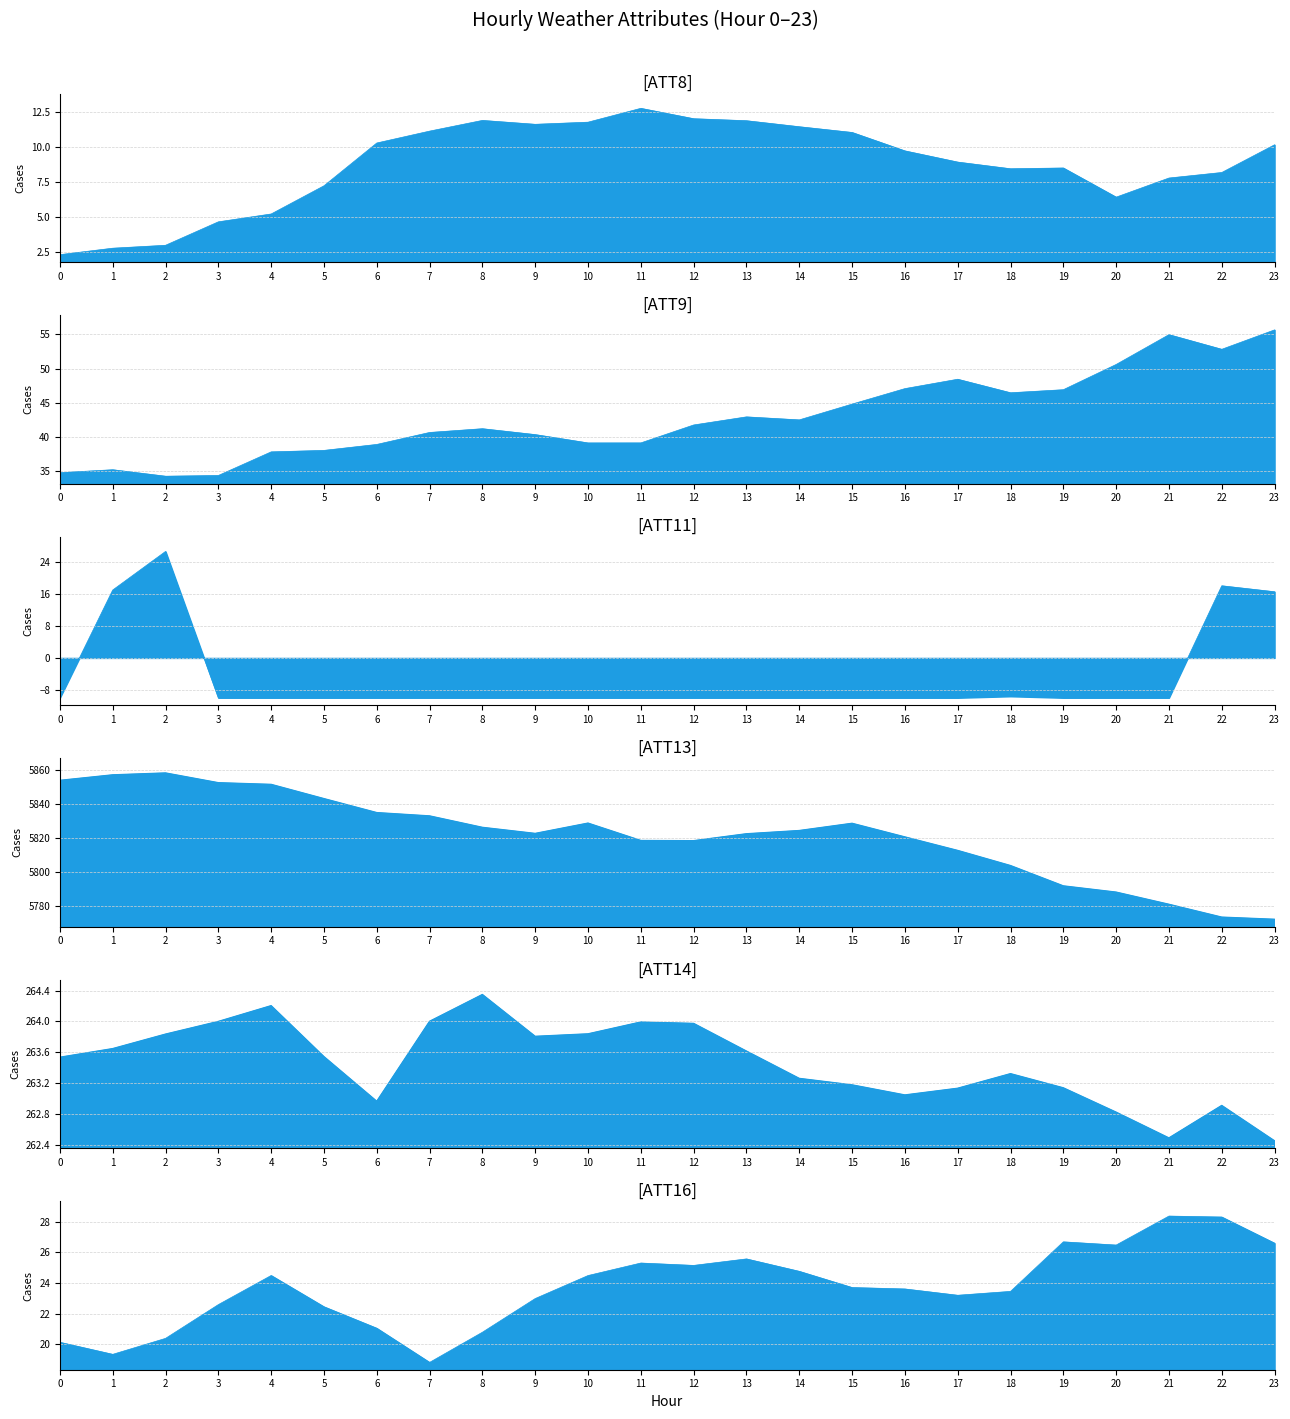

List the labels in order of ATT14 value, smallest first.

23, 21, 20, 22, 6, 16, 17, 19, 15, 14, 18, 0, 5, 13, 1, 9, 2, 10, 12, 11, 3, 7, 4, 8